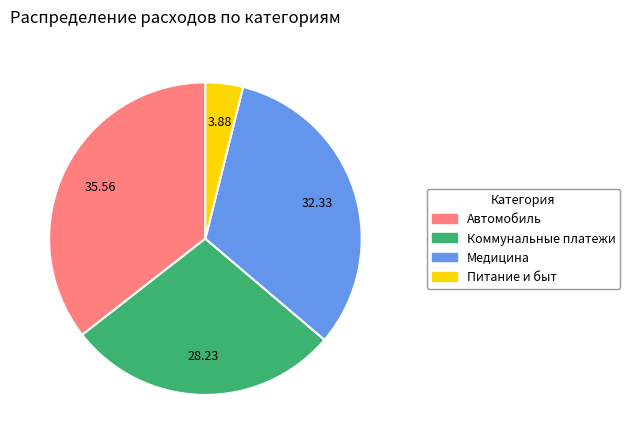

Approximately how many times larger is the value at Коммунальные платежи compared to Медицина?

0.9